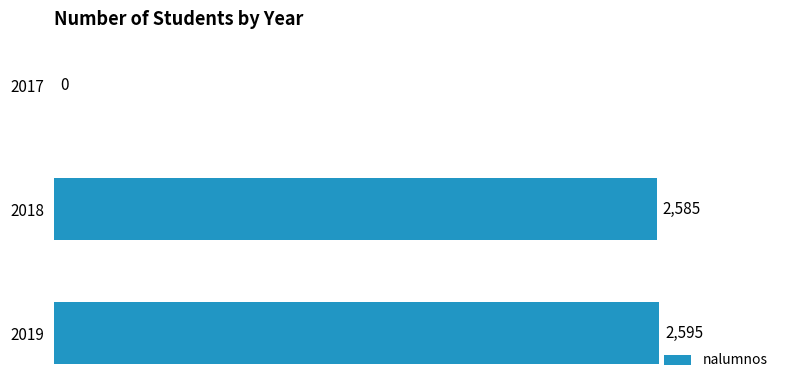

What is the change in value from 2018 to 2019?

+10